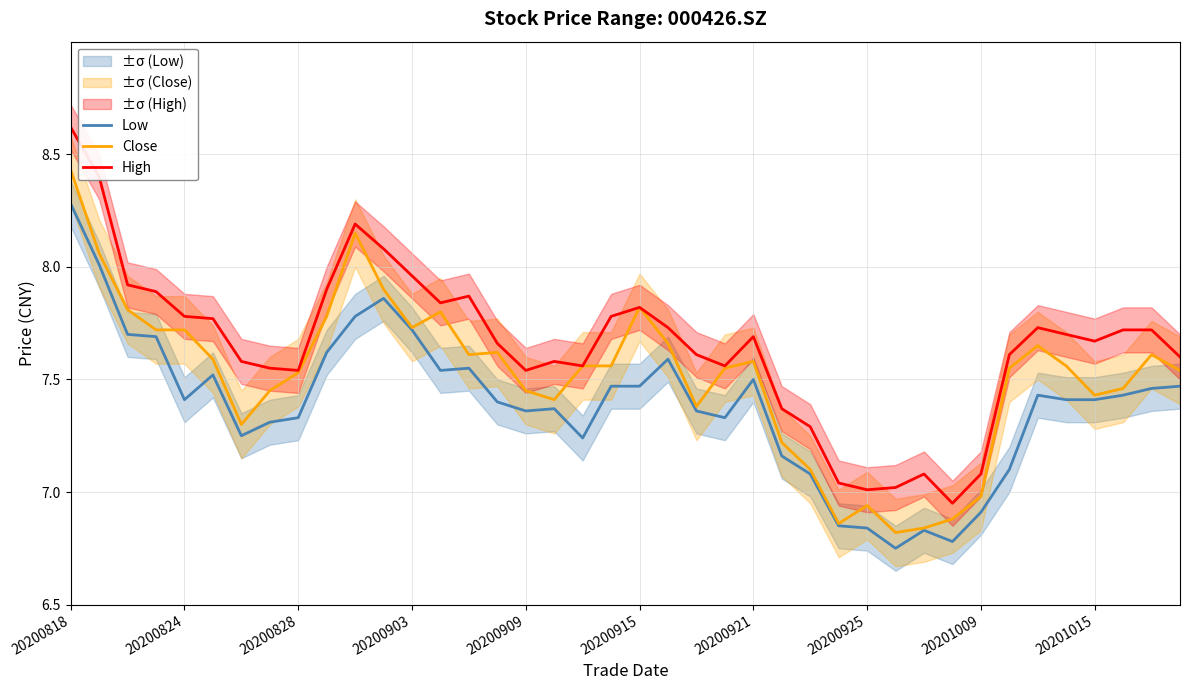

Where is the first local maximum for High?

10